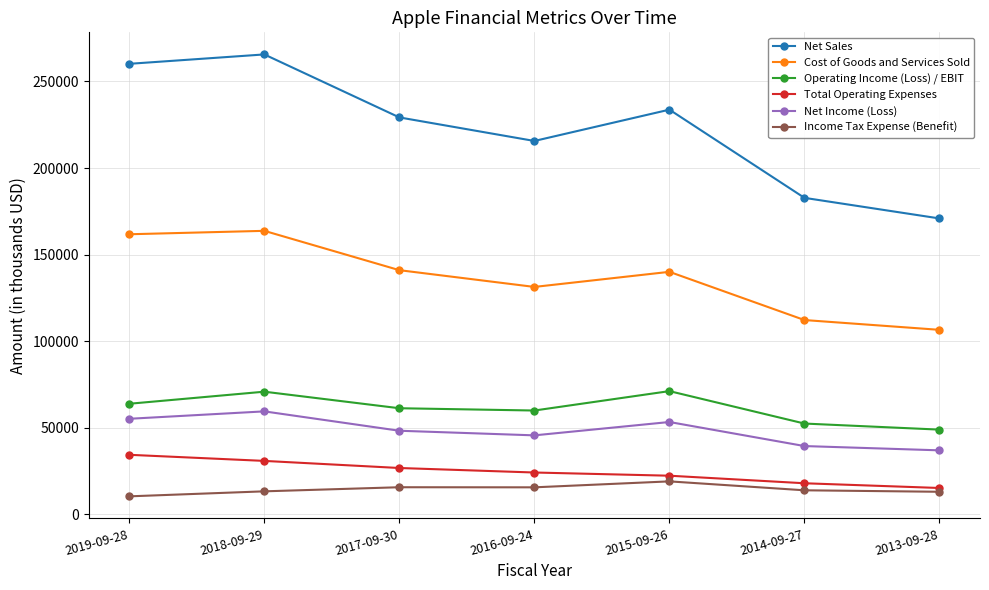

What is the maximum value shown in the chart?

265595